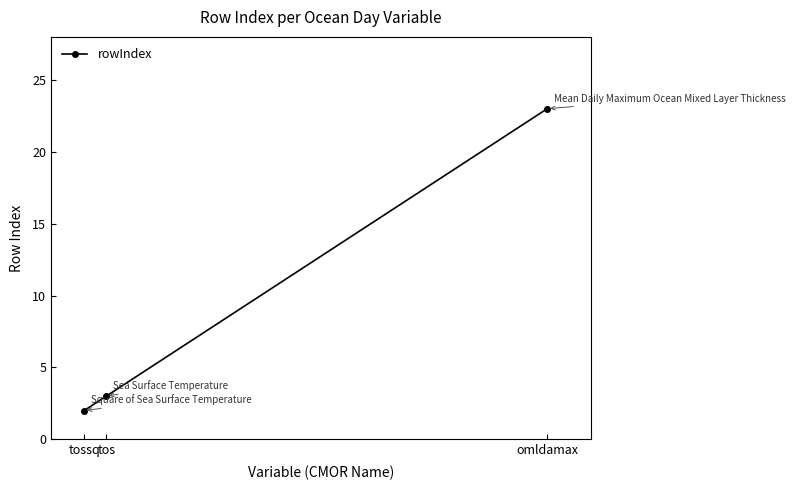

The chart shows a value of 1 at tos. True or false?

False